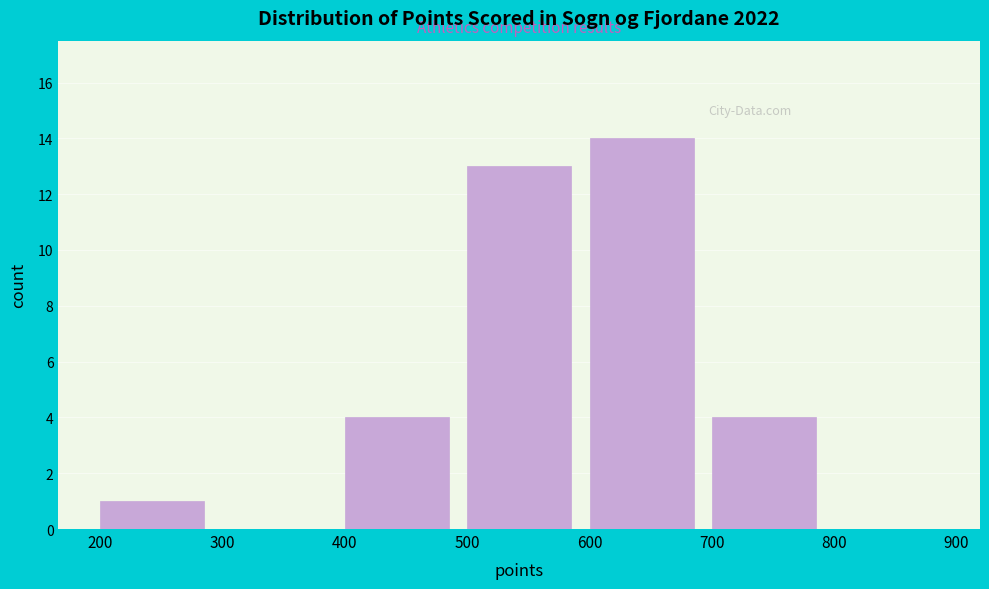

Reading left to right, list every bar in this chart as the range it spans on the x-axis followed by its height. The values are not printed on the chart, so give them approximately, as read against the axis.

200 to 300: 1
300 to 400: 0
400 to 500: 4
500 to 600: 13
600 to 700: 14
700 to 800: 4
800 to 900: 0